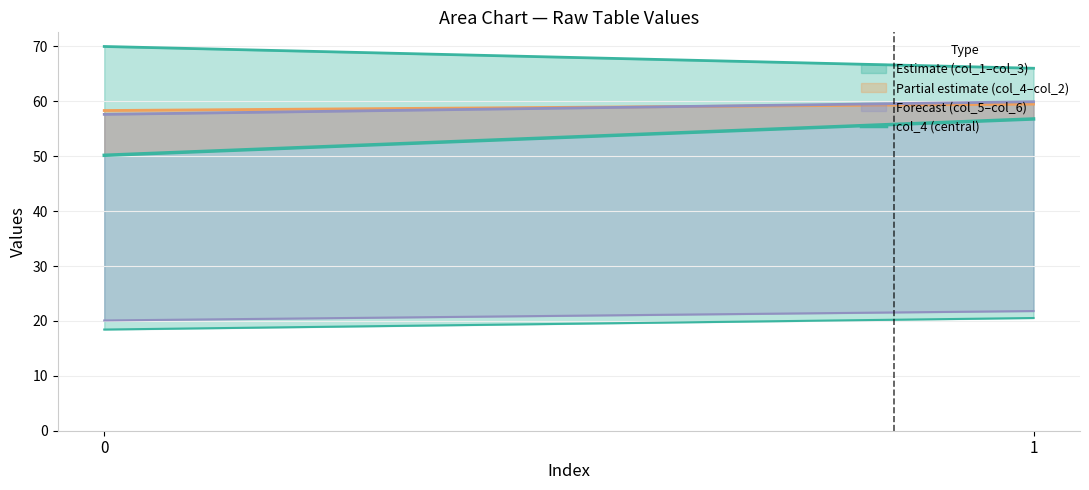

What is the difference between the maximum and minimum values?

6.6